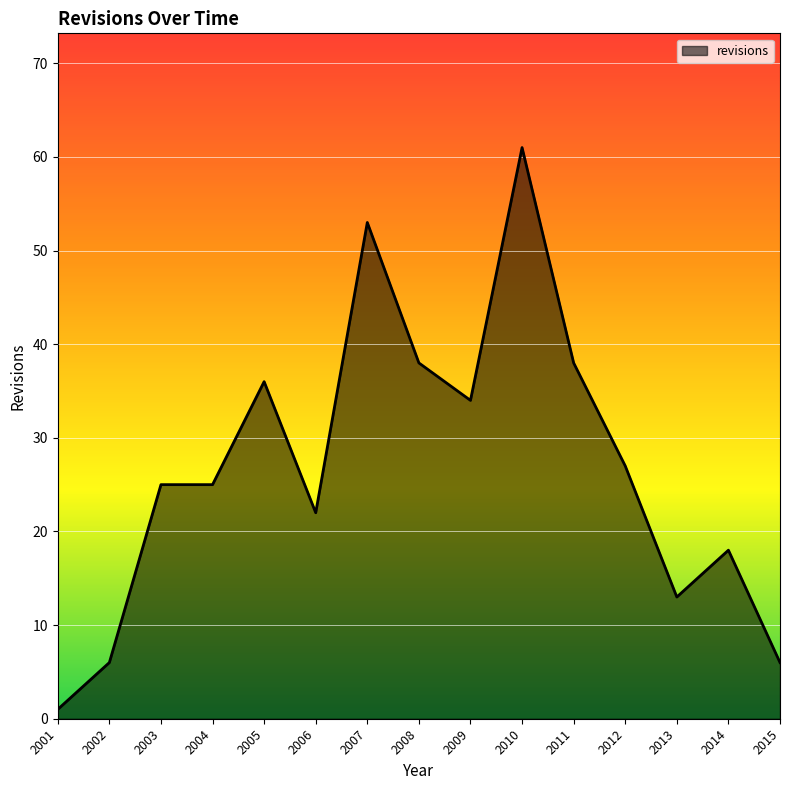

The value at 2005 is 60. True or false?

False